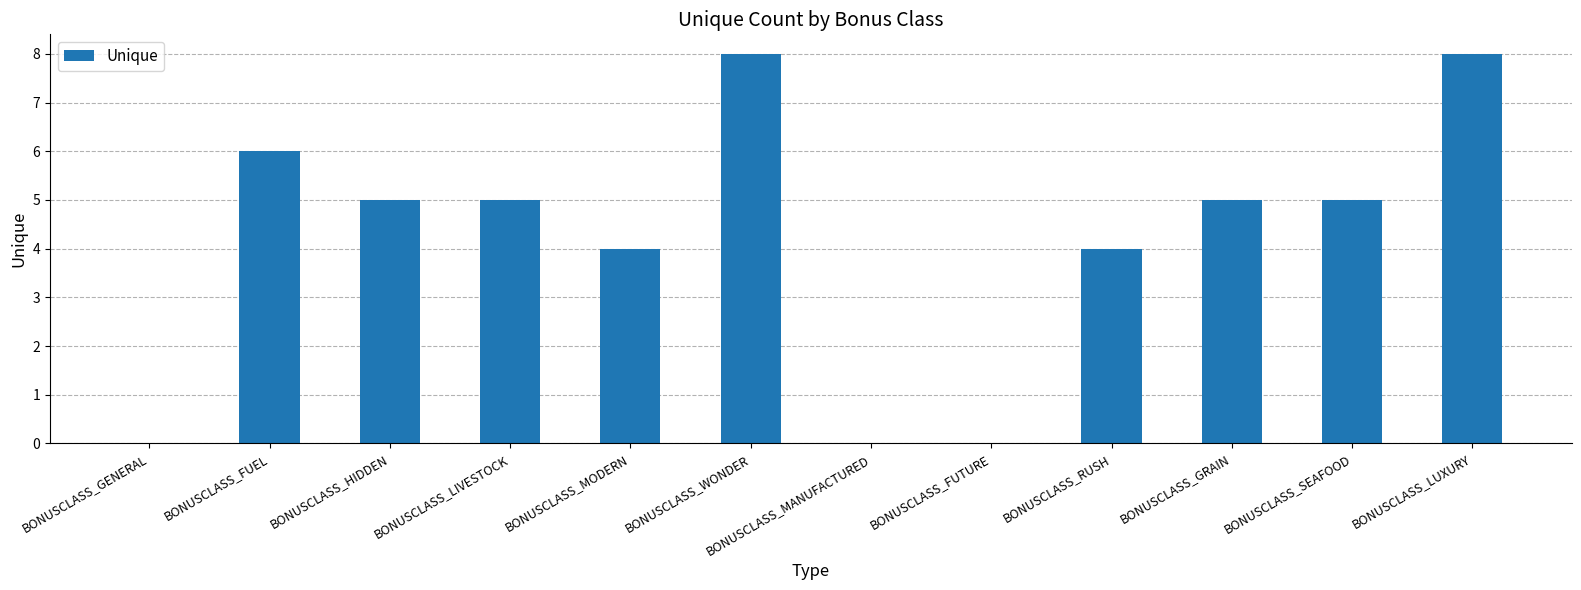

Reading left to right, what are all the values shown in this chart?

0	6	5	5	4	8	0	0	4	5	5	8